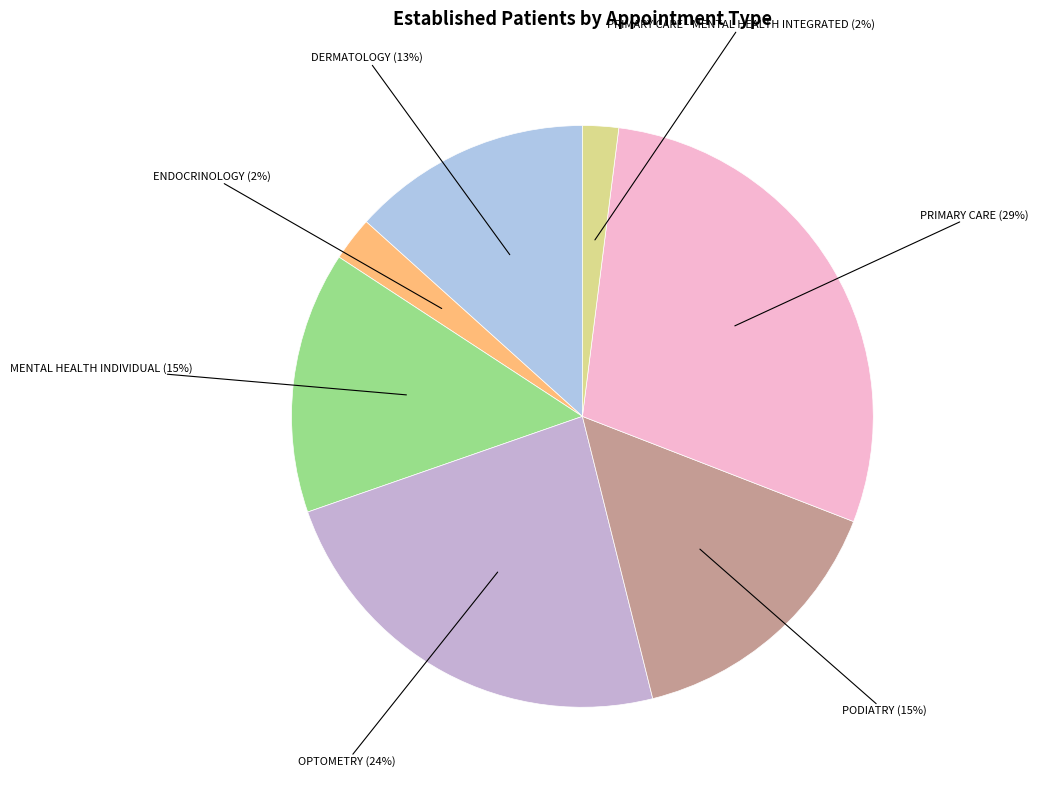

To the nearest percent, what percentage of the pie is OPTOMETRY?

24%